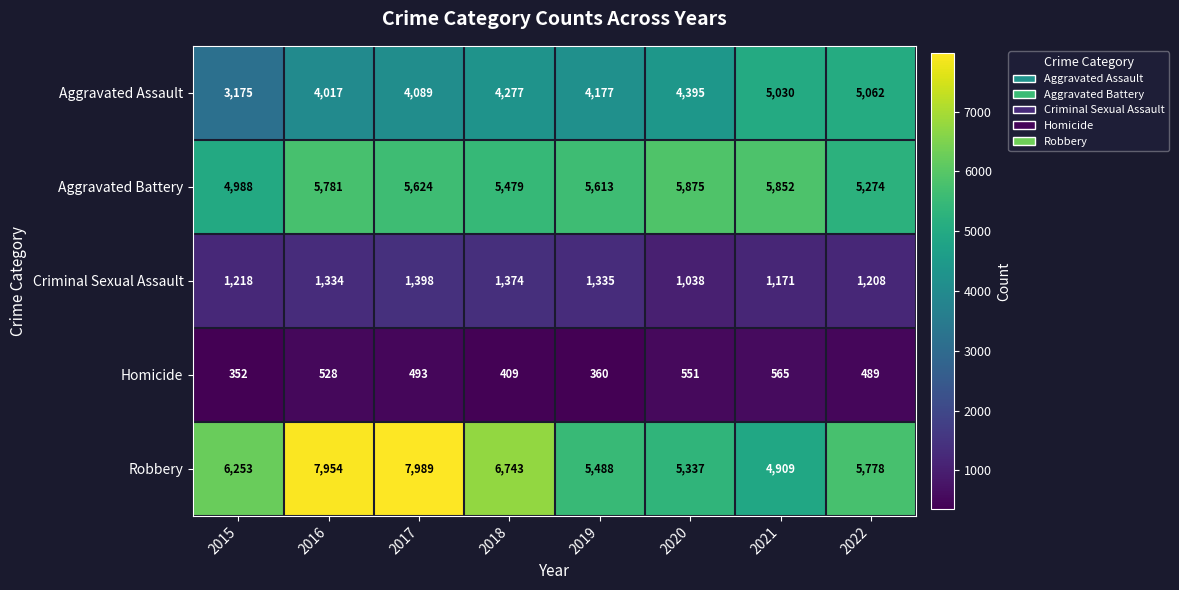

What value does the Criminal Sexual Assault series have at 2017, to the nearest 50?

1400